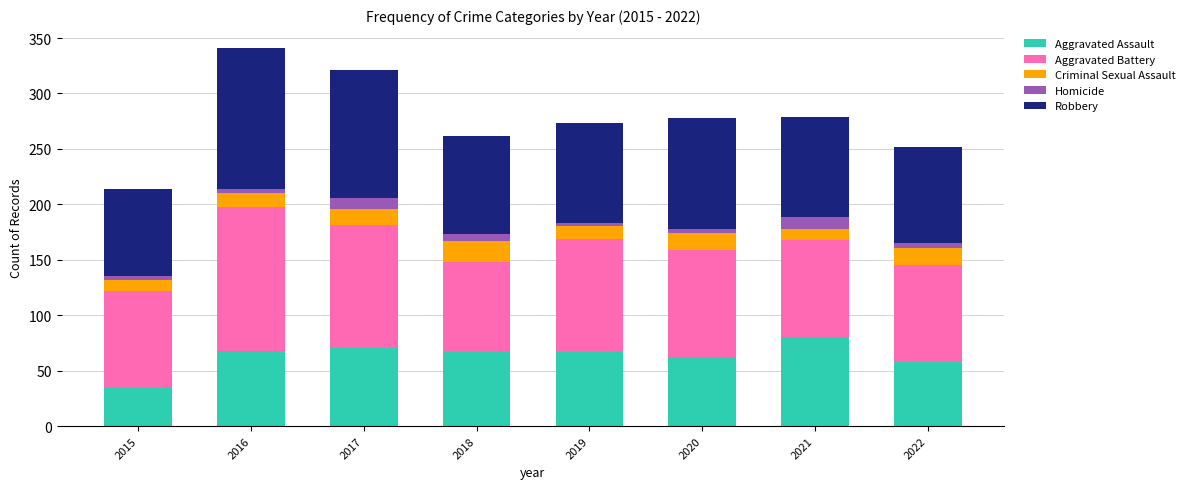

What is the total value across all series at 2017?

321